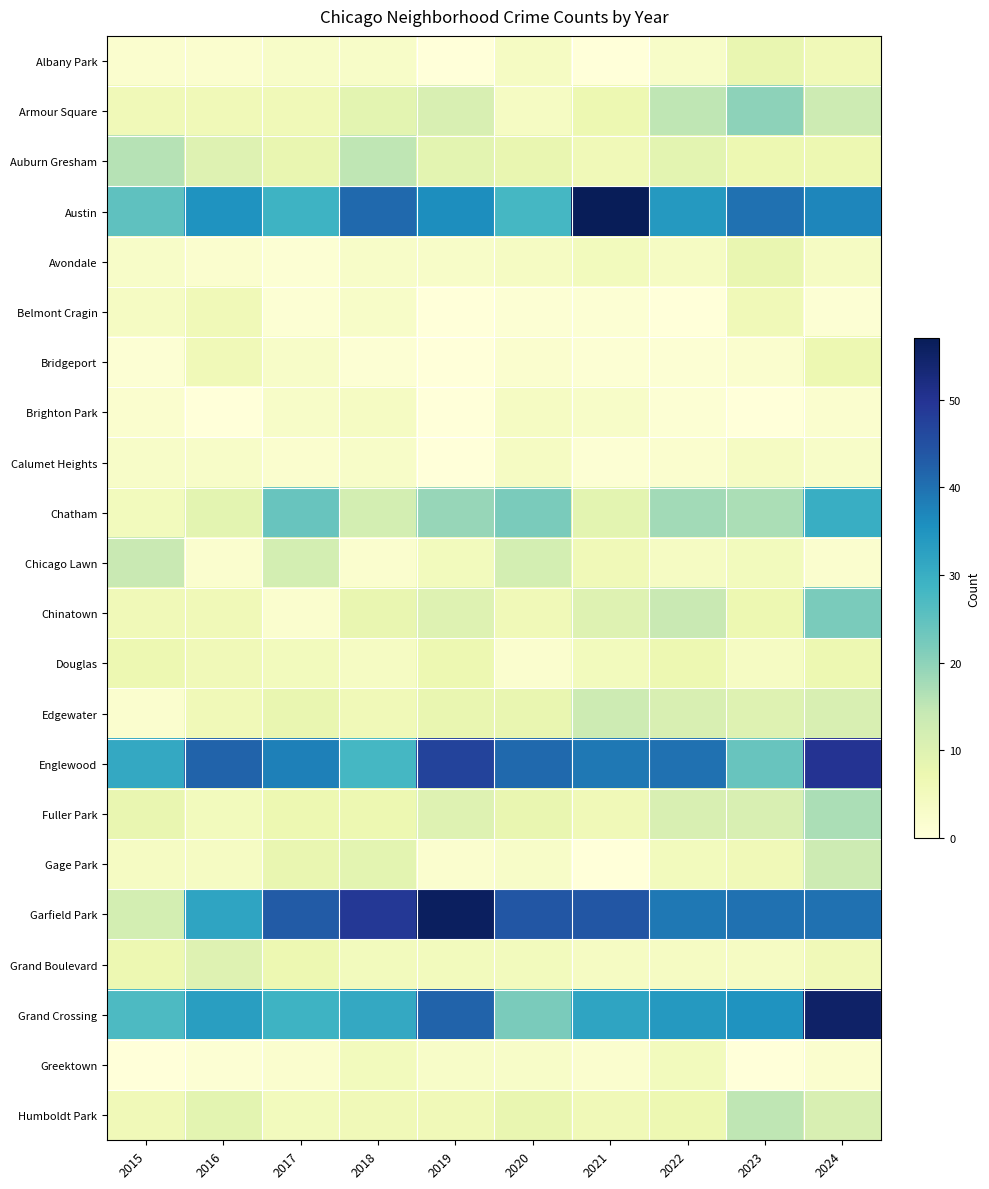

Reading right to left, list all the values displayed in this chart.

Albany Park: 2024=6	2023=8	2022=3	2021=0	2020=4	2019=0	2018=3	2017=3	2016=2	2015=2
Armour Square: 2024=13	2023=20	2022=15	2021=7	2020=4	2019=11	2018=9	2017=6	2016=6	2015=6
Auburn Gresham: 2024=7	2023=7	2022=9	2021=6	2020=8	2019=9	2018=15	2017=8	2016=10	2015=16
Austin: 2024=37	2023=40	2022=34	2021=57	2020=28	2019=36	2018=41	2017=29	2016=35	2015=25
Avondale: 2024=4	2023=8	2022=4	2021=5	2020=4	2019=3	2018=3	2017=1	2016=2	2015=3
Belmont Cragin: 2024=1	2023=6	2022=0	2021=1	2020=1	2019=0	2018=3	2017=1	2016=6	2015=4
Bridgeport: 2024=7	2023=2	2022=1	2021=1	2020=2	2019=0	2018=1	2017=3	2016=6	2015=1
Brighton Park: 2024=2	2023=0	2022=1	2021=3	2020=4	2019=0	2018=4	2017=3	2016=0	2015=2
Calumet Heights: 2024=3	2023=4	2022=2	2021=1	2020=4	2019=0	2018=3	2017=2	2016=3	2015=3
Chatham: 2024=30	2023=17	2022=18	2021=9	2020=22	2019=19	2018=12	2017=24	2016=9	2015=5
Chicago Lawn: 2024=2	2023=5	2022=4	2021=6	2020=12	2019=5	2018=2	2017=12	2016=2	2015=14
Chinatown: 2024=22	2023=7	2022=14	2021=10	2020=6	2019=10	2018=8	2017=2	2016=6	2015=6
Douglas: 2024=7	2023=4	2022=7	2021=5	2020=2	2019=7	2018=4	2017=5	2016=6	2015=7
Edgewater: 2024=11	2023=10	2022=11	2021=13	2020=8	2019=8	2018=6	2017=8	2016=6	2015=2
Englewood: 2024=50	2023=24	2022=40	2021=39	2020=41	2019=47	2018=28	2017=38	2016=42	2015=31
Fuller Park: 2024=17	2023=11	2022=11	2021=6	2020=8	2019=10	2018=7	2017=7	2016=5	2015=8
Gage Park: 2024=13	2023=6	2022=5	2021=0	2020=3	2019=2	2018=9	2017=8	2016=4	2015=4
Garfield Park: 2024=40	2023=40	2022=39	2021=44	2020=44	2019=56	2018=49	2017=43	2016=32	2015=12
Grand Boulevard: 2024=6	2023=4	2022=4	2021=4	2020=5	2019=5	2018=5	2017=7	2016=10	2015=7
Grand Crossing: 2024=55	2023=35	2022=34	2021=32	2020=22	2019=42	2018=31	2017=29	2016=33	2015=27
Greektown: 2024=2	2023=0	2022=5	2021=2	2020=3	2019=3	2018=5	2017=2	2016=1	2015=0
Humboldt Park: 2024=11	2023=15	2022=7	2021=6	2020=8	2019=6	2018=6	2017=5	2016=9	2015=6